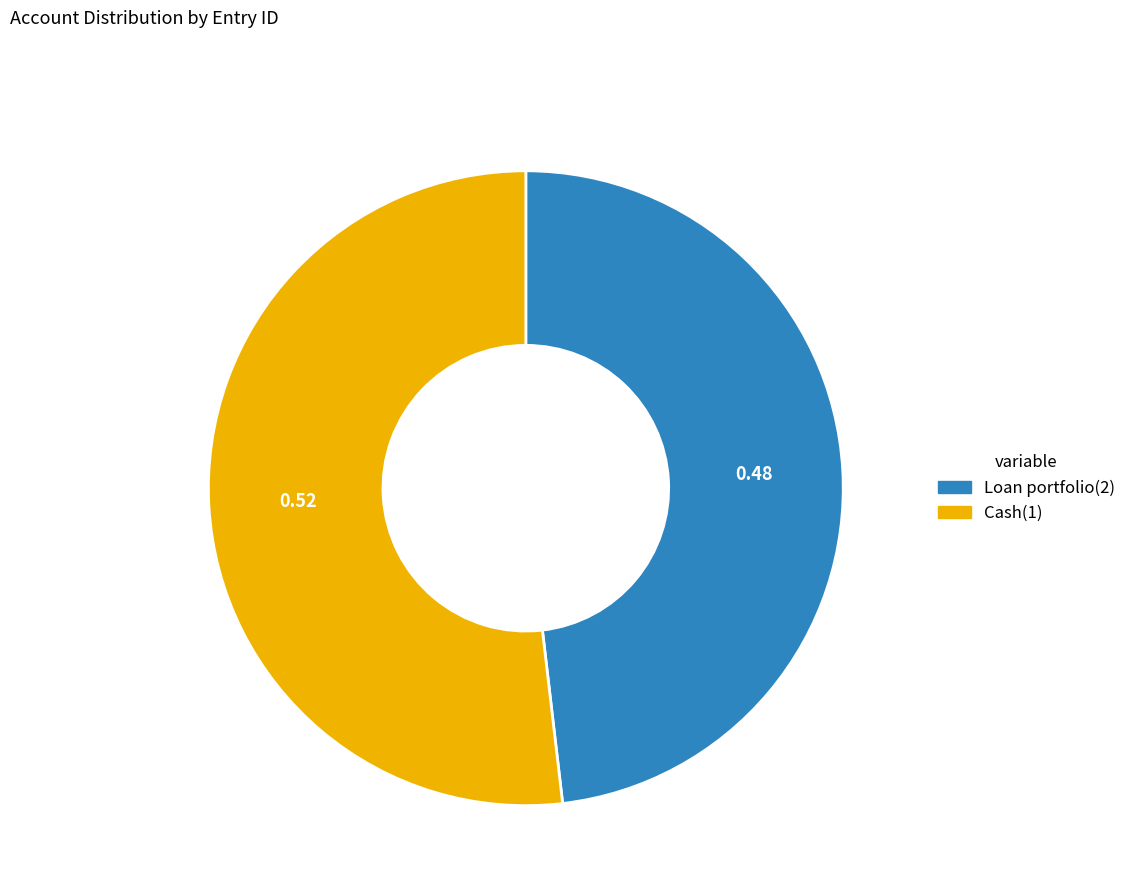

Which category has the smallest portion of the pie?

Loan portfolio(2)